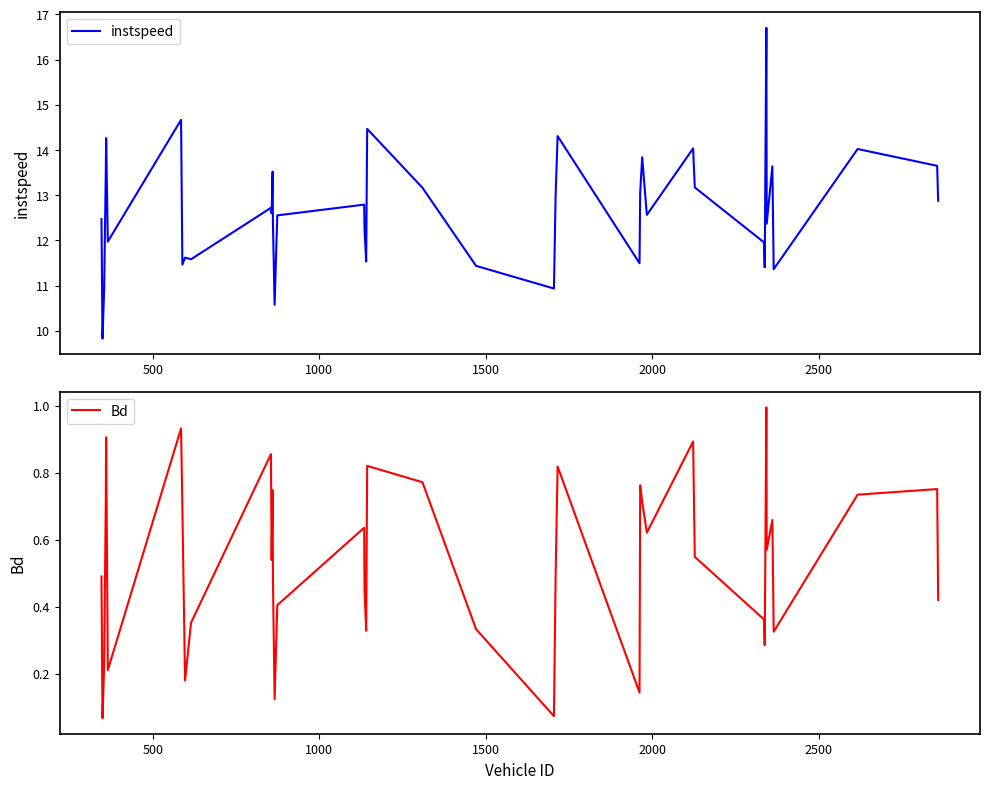

What is the lowest value of the instspeed series?

9.8